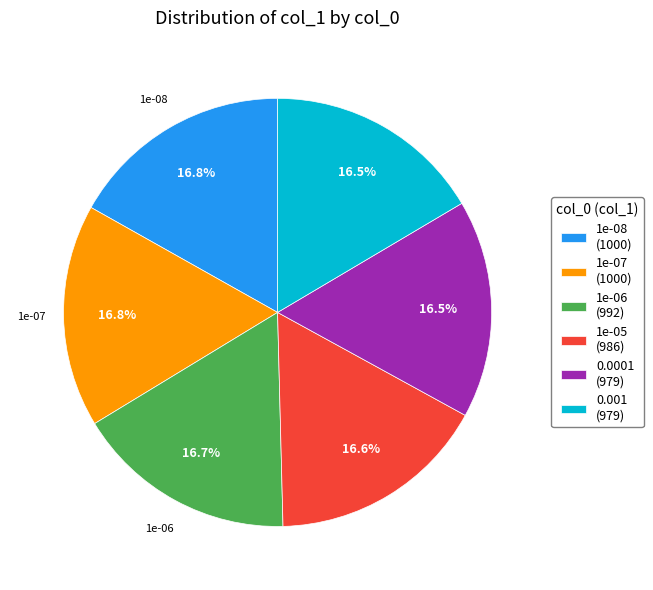

How many slices are in this pie chart?

6